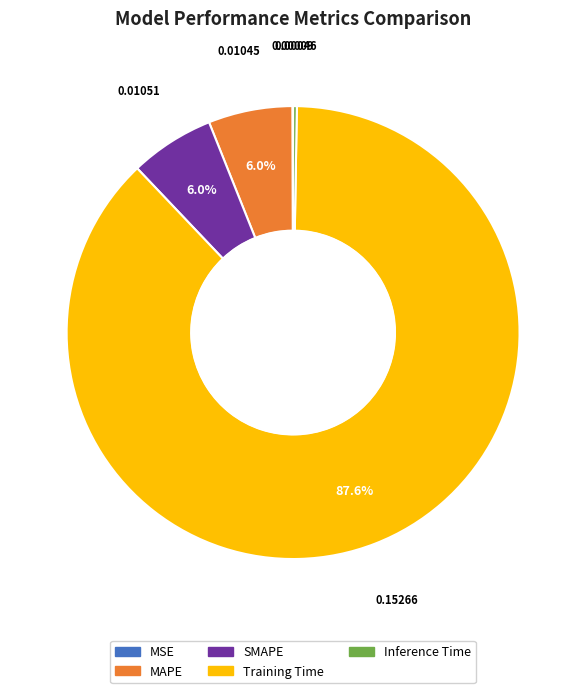

Which category has the biggest portion of the pie?

Training Time